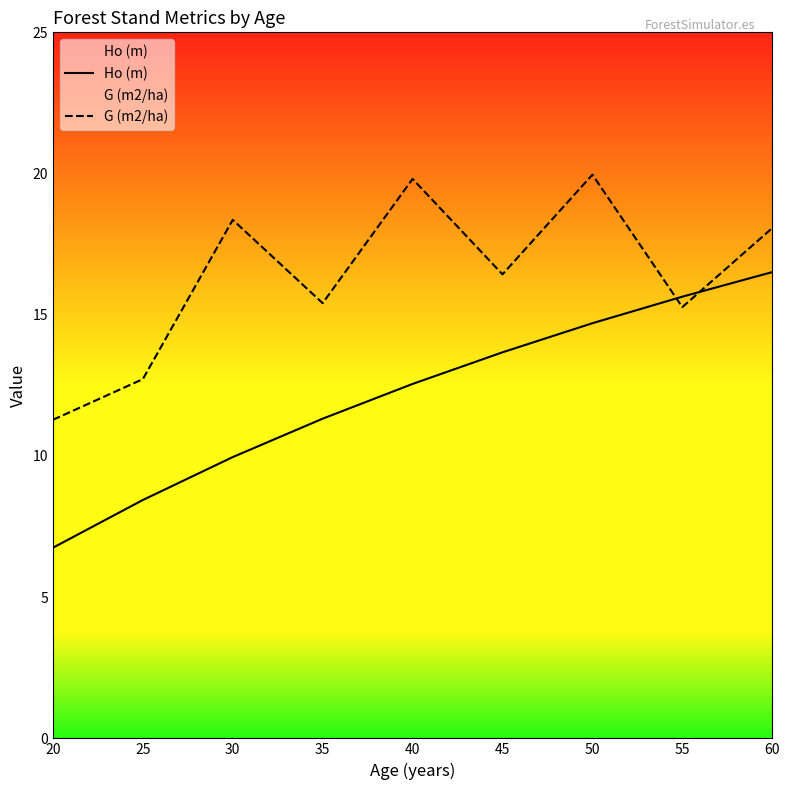

What is the sum of all G (m2/ha) values?

147.3